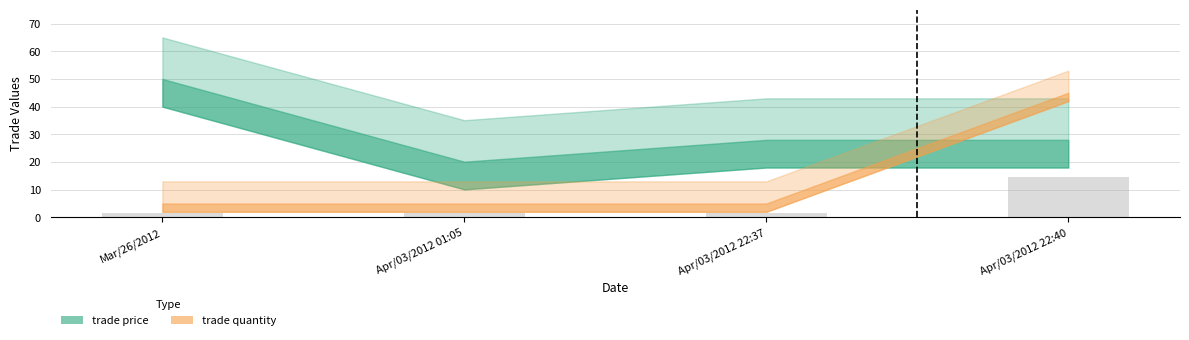

What is the difference between the maximum and second lowest values?

12.8